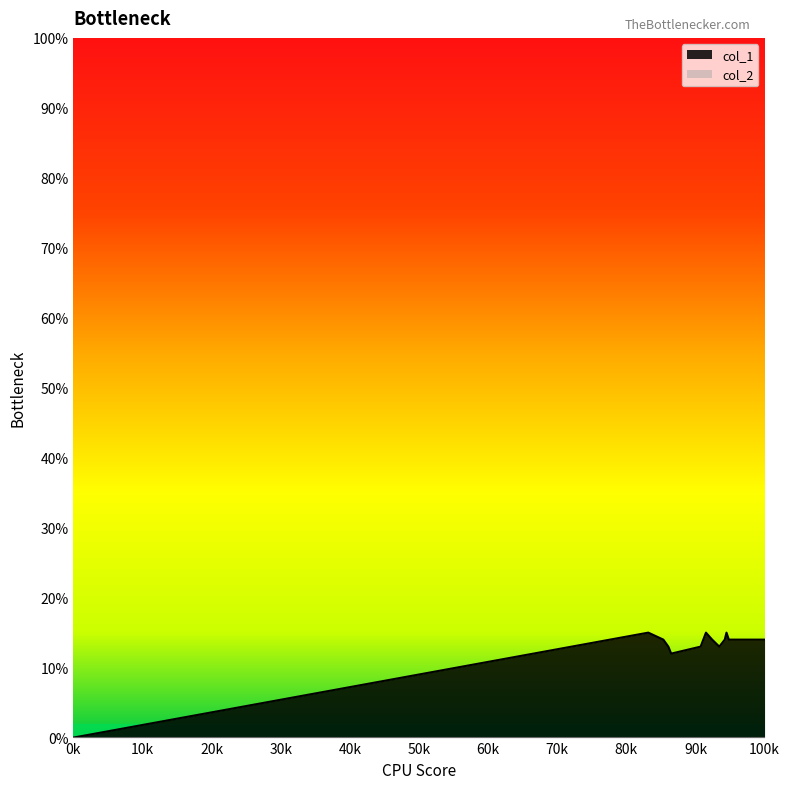

What is the value of the 9th point from the left?

13